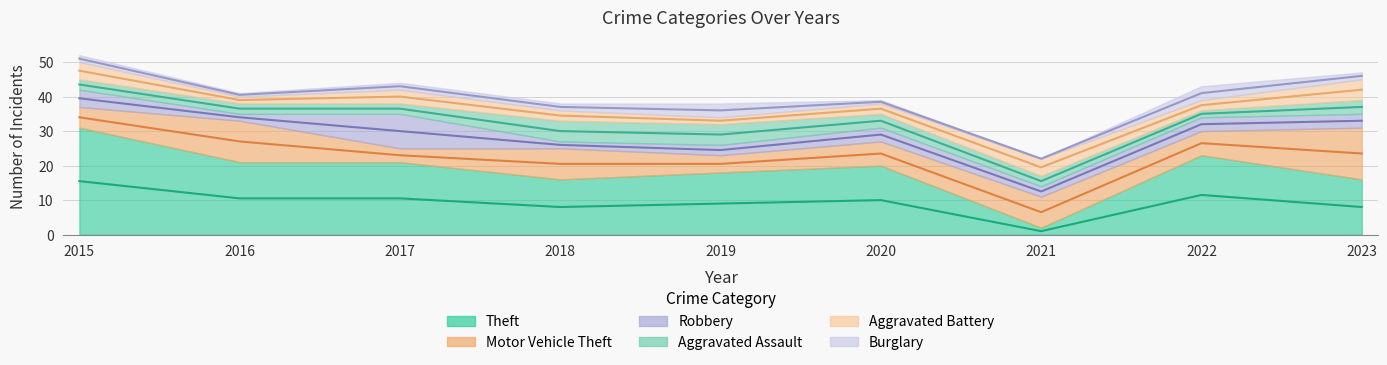

What is the difference between the second highest and second lowest values in the Burglary series?

3